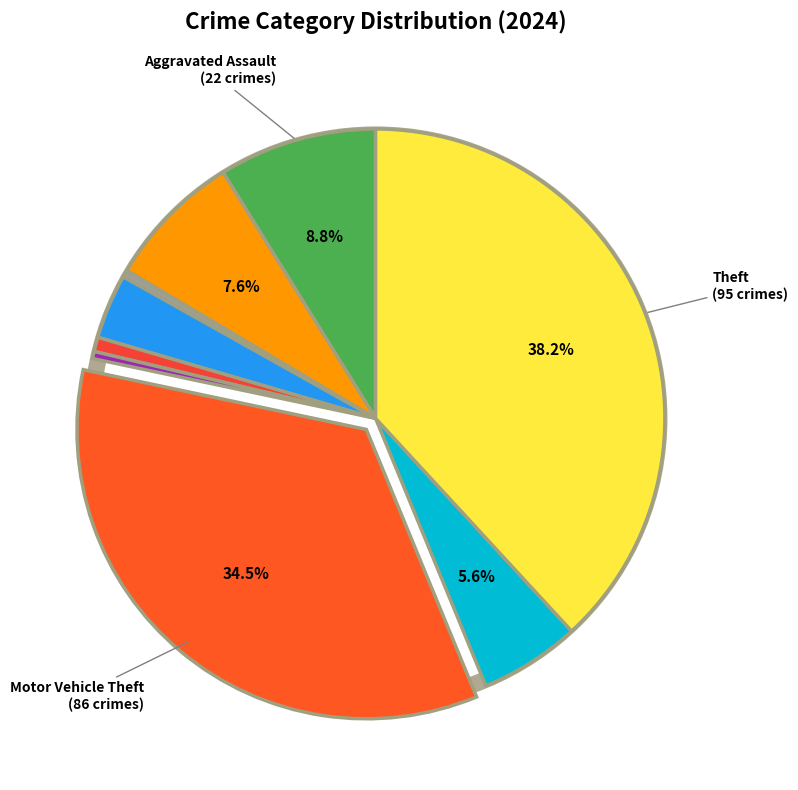

How many segments does this pie chart have?

9